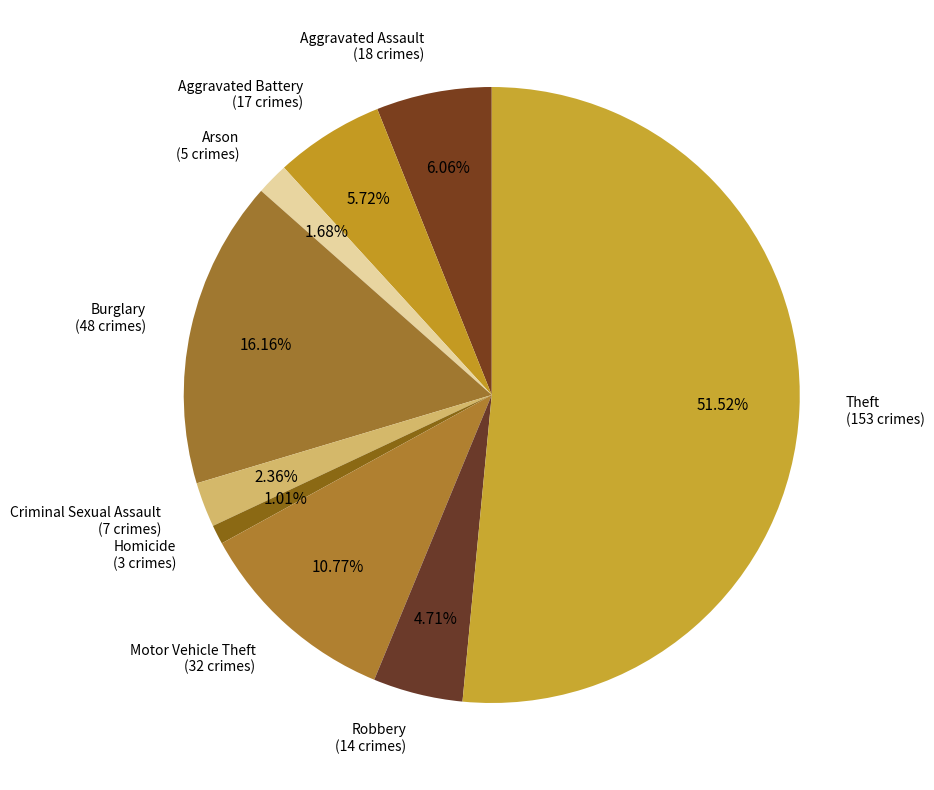

How many slices are in this pie chart?

9